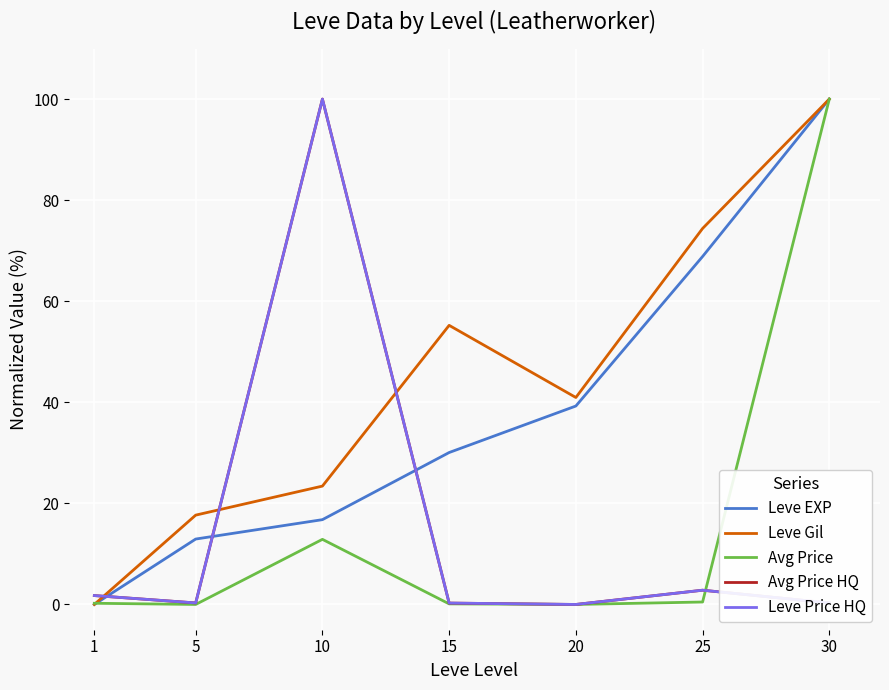

How many intersections are there between Leve Gil and Leve Price HQ?

3